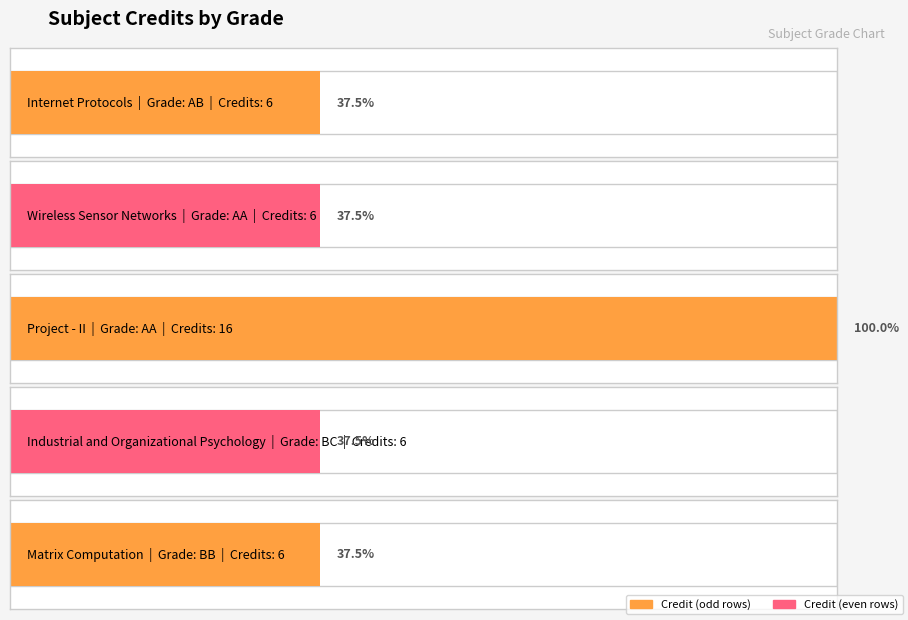

What is the average value?

8